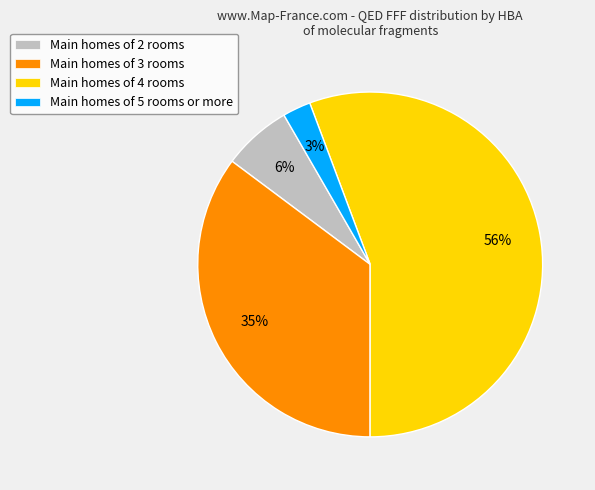

Rank the categories by value from highest to lowest.

Main homes of 4 rooms, Main homes of 3 rooms, Main homes of 2 rooms, Main homes of 5 rooms or more